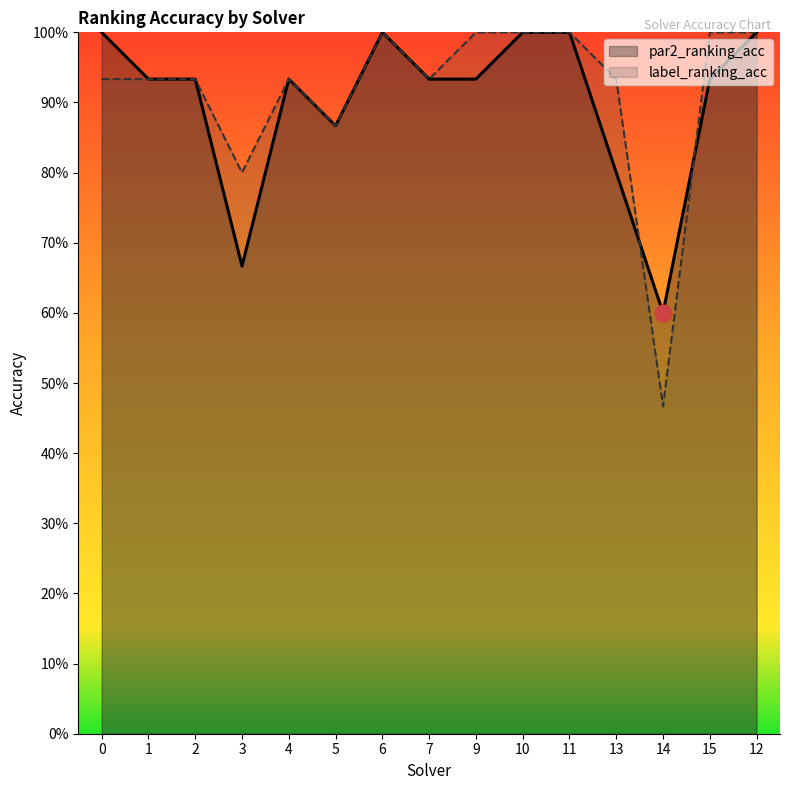

True or false: label_ranking_acc has more than 0 points higher than both neighbors.

True